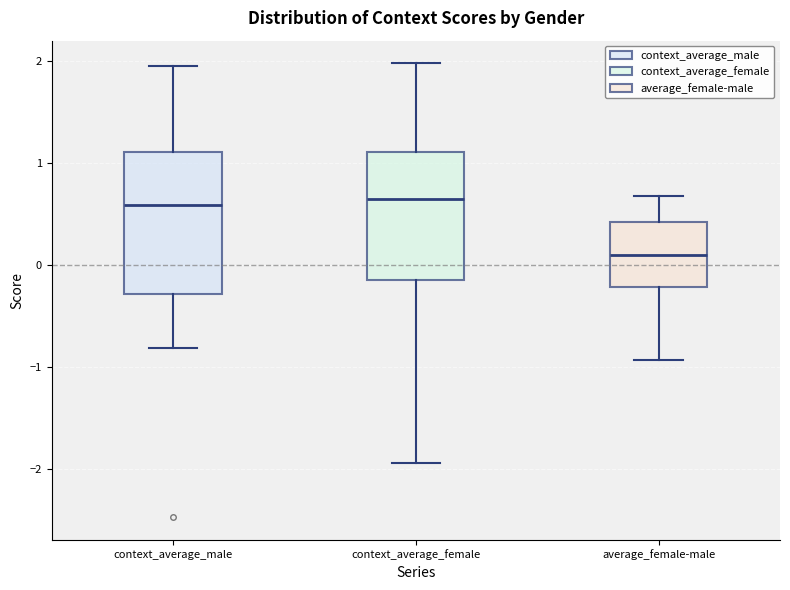

Reading left to right, read every box against the y-axis: the position of its median line, the range the box covers, and the ends of its whiskers. The values are not printed on the chart, so give them approximately, as read against the axis.

context_average_male: median 0.6, box -0.3 to 1.1, whiskers -0.8 to 2.0
context_average_female: median 0.7, box -0.1 to 1.1, whiskers -1.9 to 2.0
average_female-male: median 0.1, box -0.2 to 0.4, whiskers -0.9 to 0.7